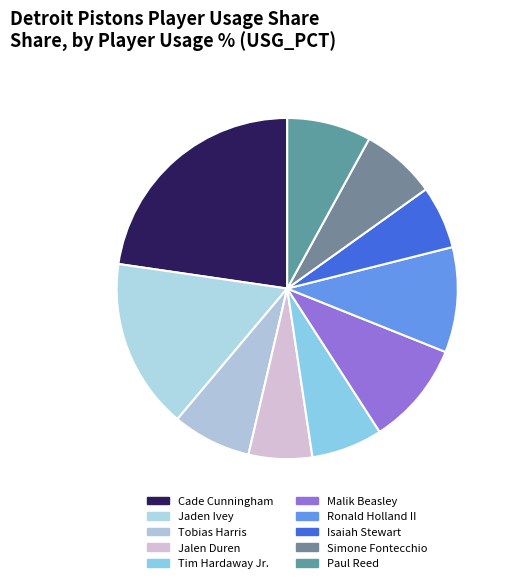

Combined, what portion of the pie is Cade Cunningham and Tim Hardaway Jr.?

29.4%